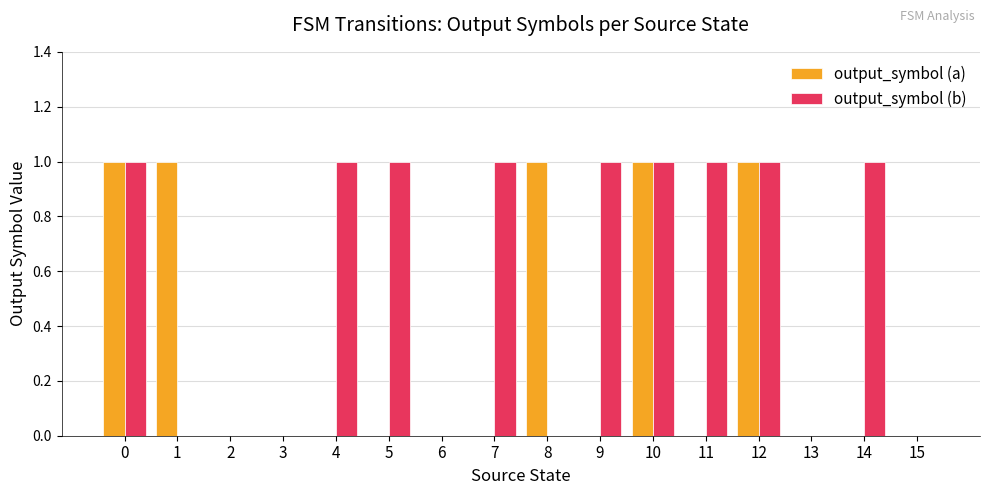

What is the average value of the output_symbol (b) series?

1